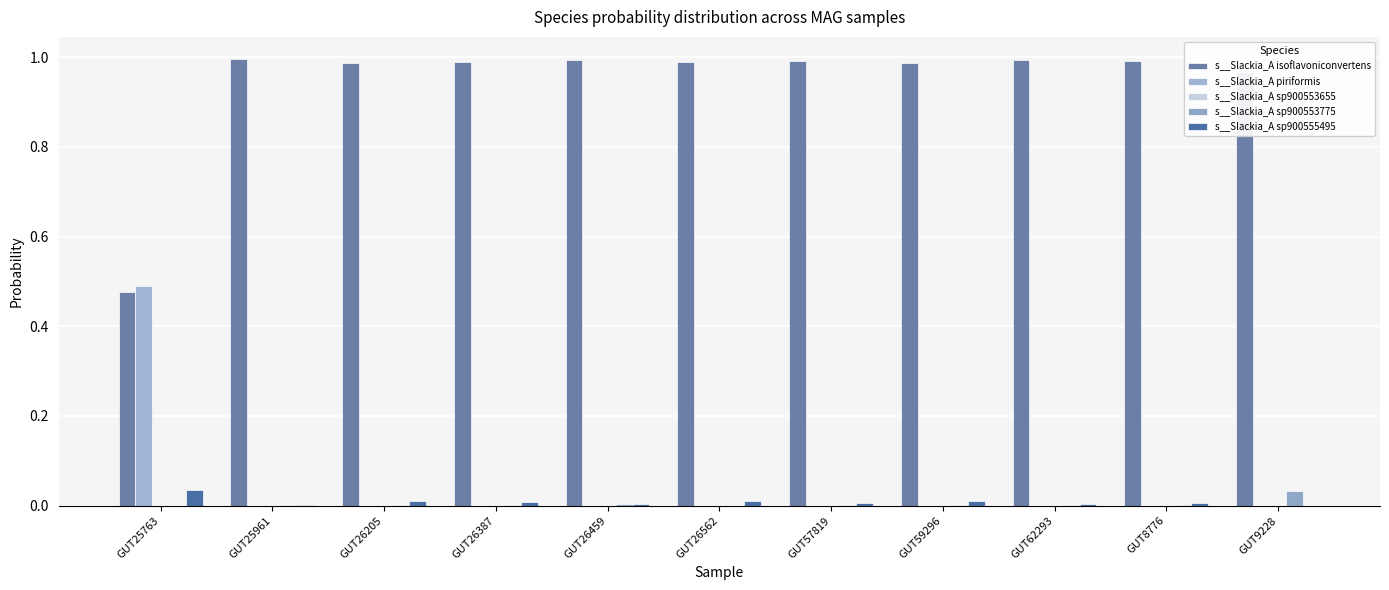

Are the bars horizontal?

No